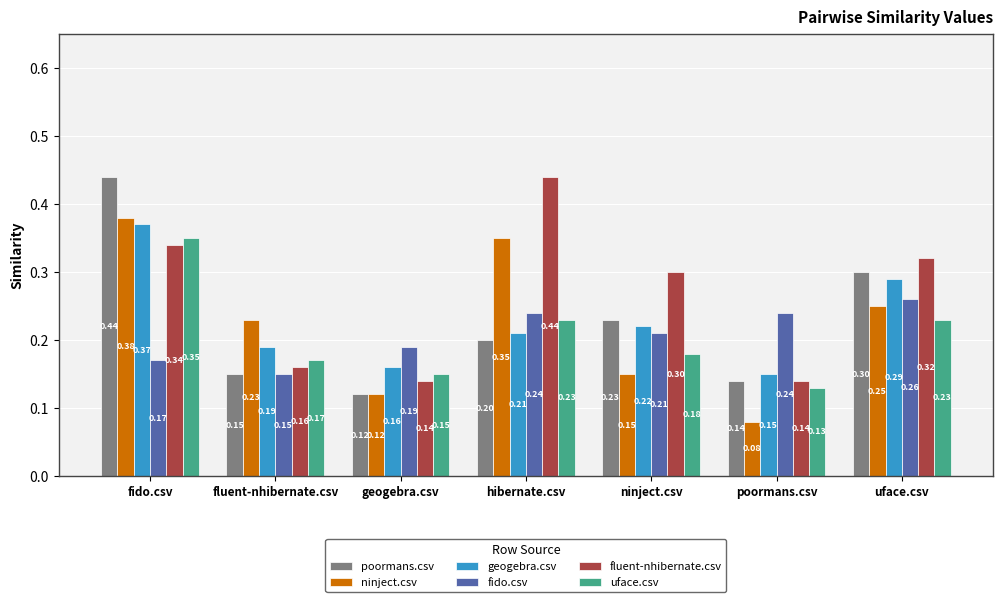

True or false: fluent-nhibernate.csv has a value of 0.7 at hibernate.csv.

False